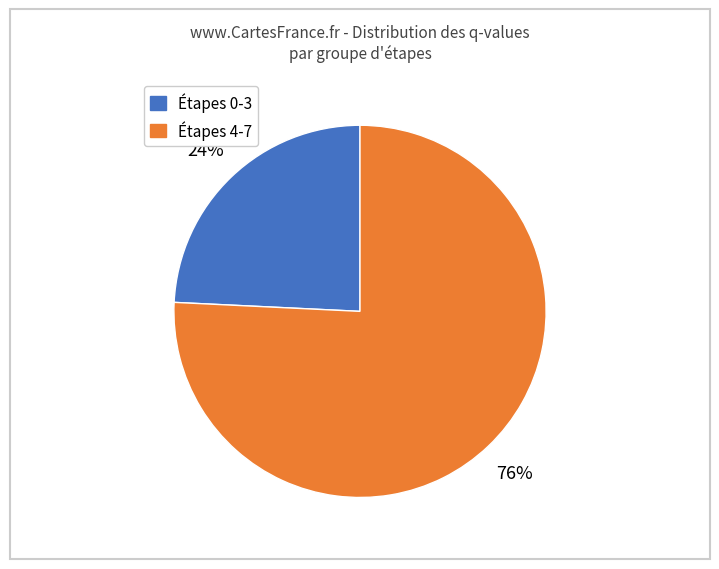

To the nearest percent, what is the average slice percentage?

50%